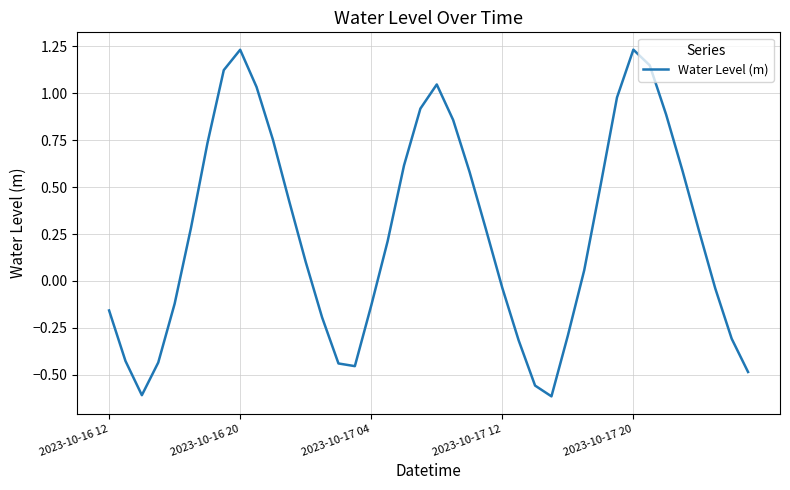

What is the difference between the maximum and minimum values?

1.8